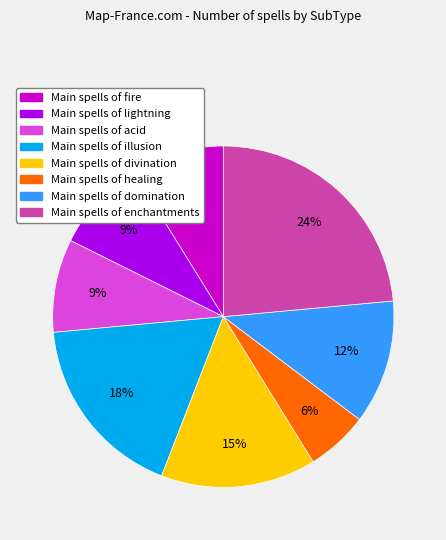

Does any single category account for the majority?

No